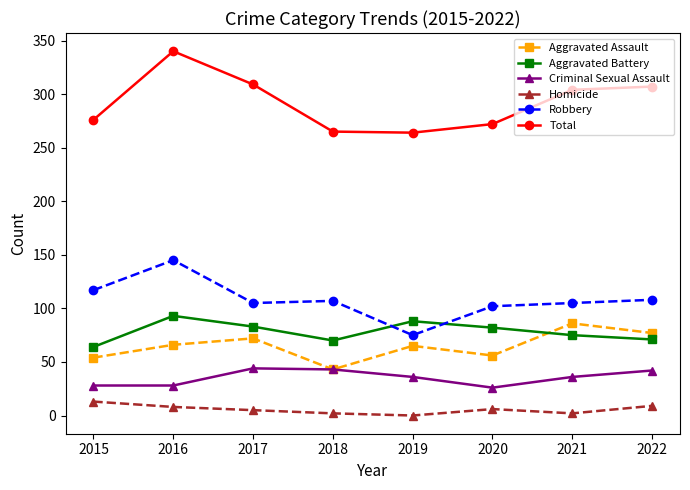

What is the difference between the maximum and minimum values in the Aggravated Battery series?

29